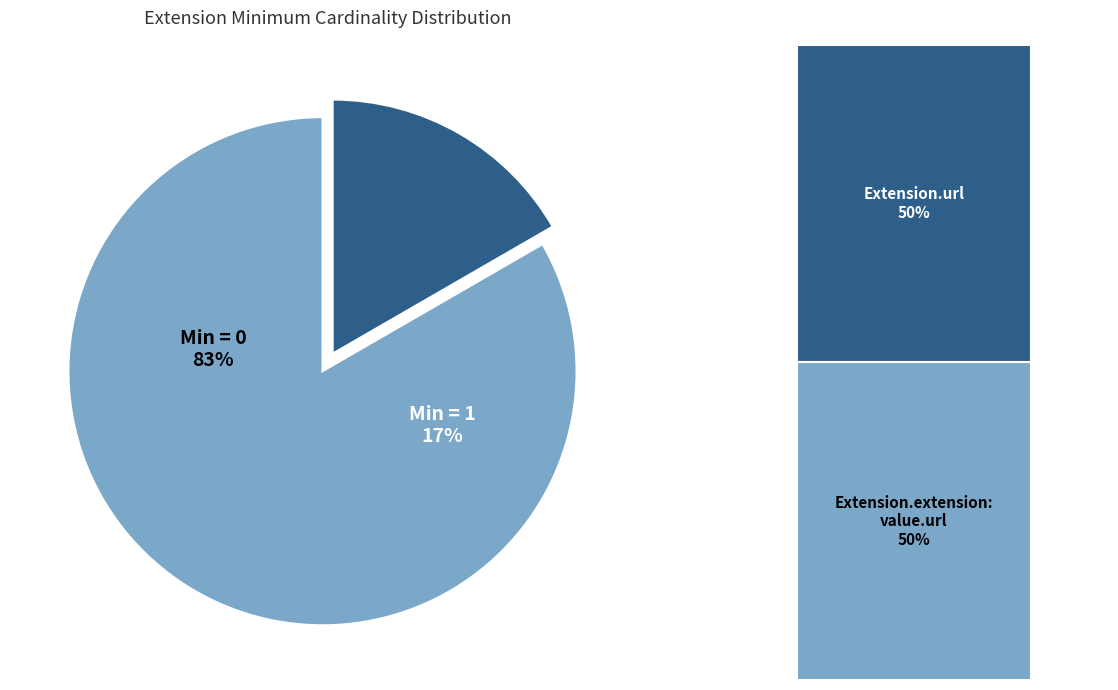

What percentage is NOT represented by Extension.extension:type.extension?

100.0%